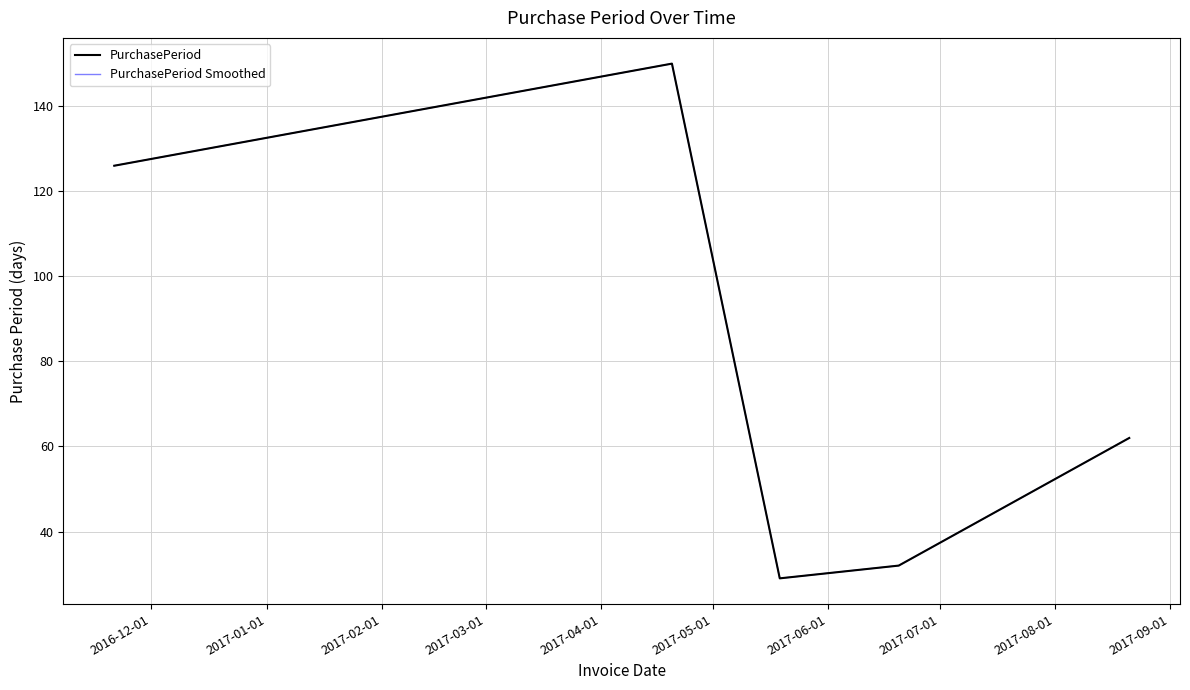

Does the chart have visible grid lines?

Yes